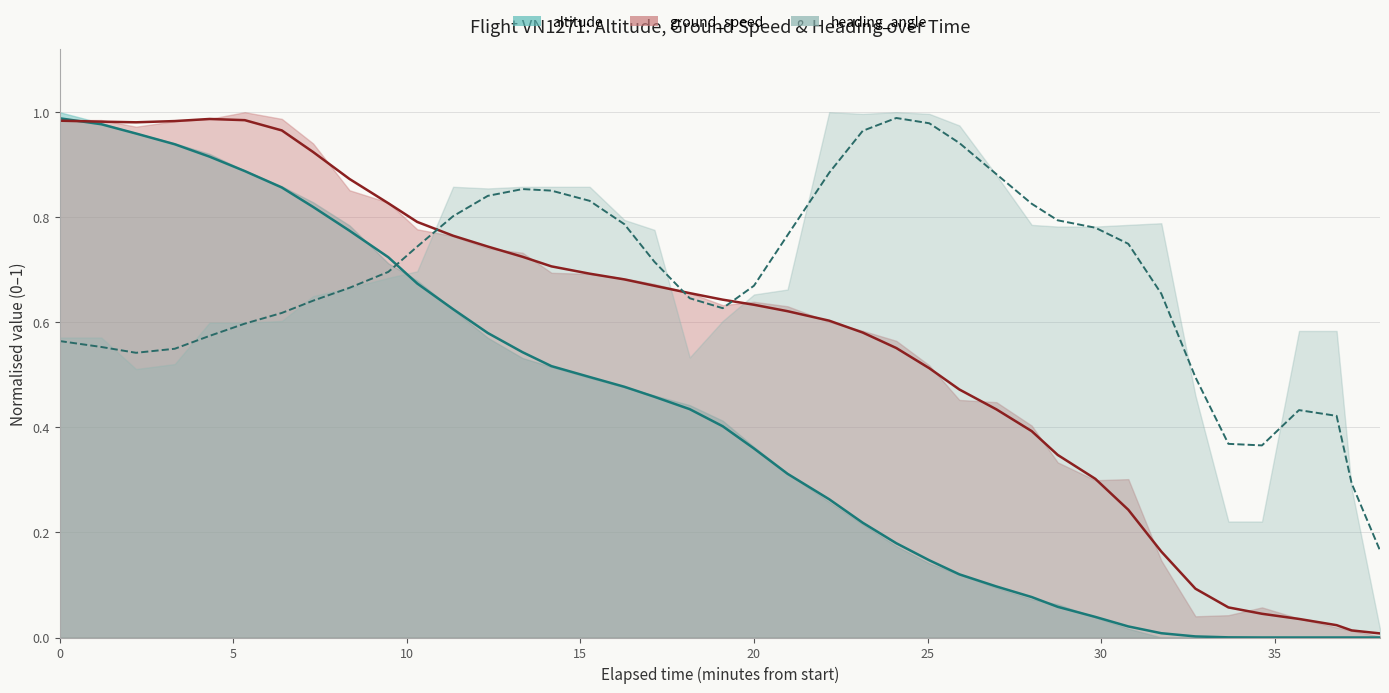

How many categories are shown in the chart?

40